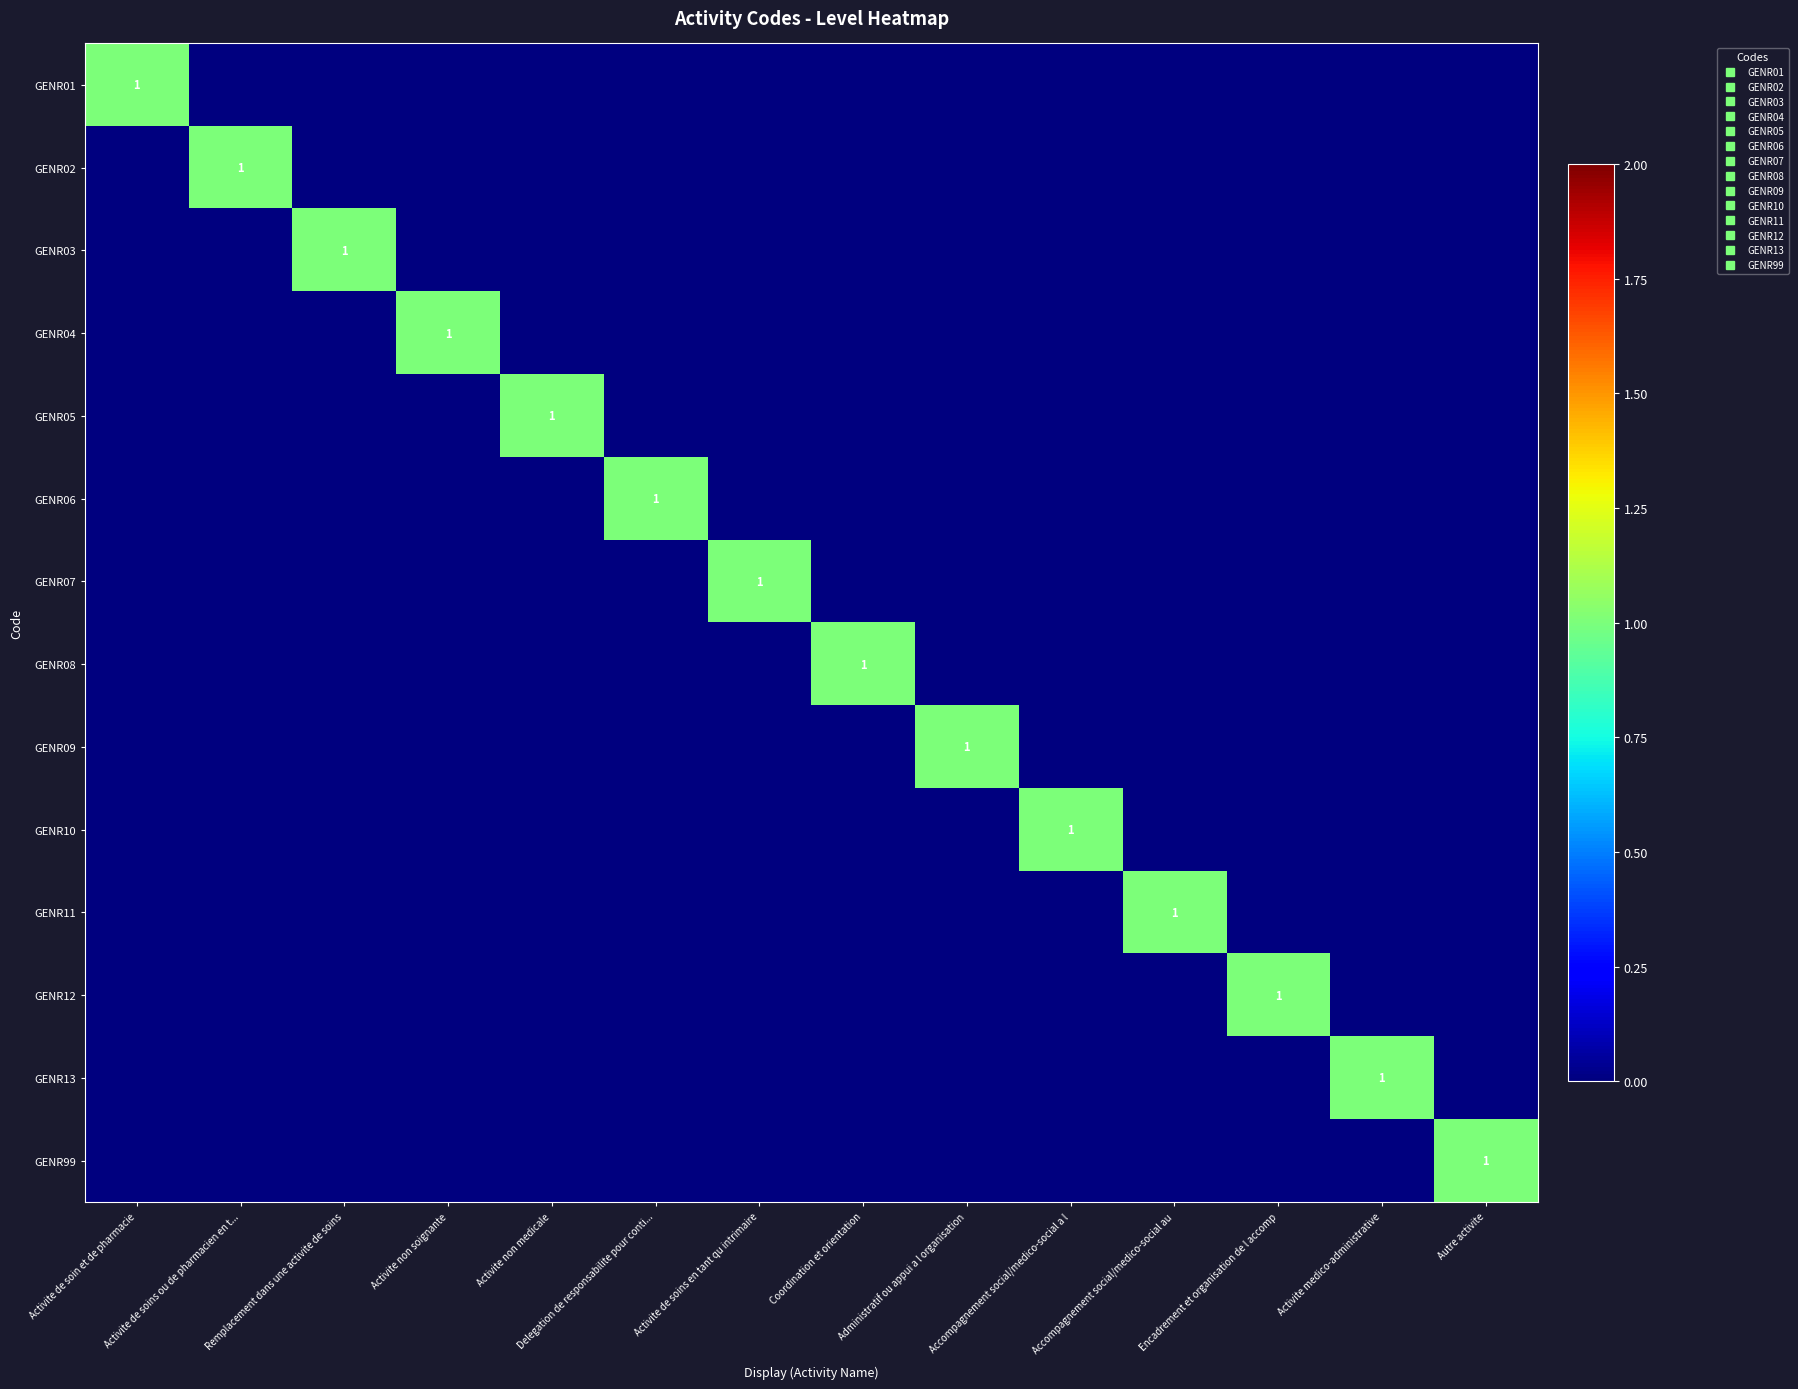

How many values in the GENR06 series exceed 0?

1